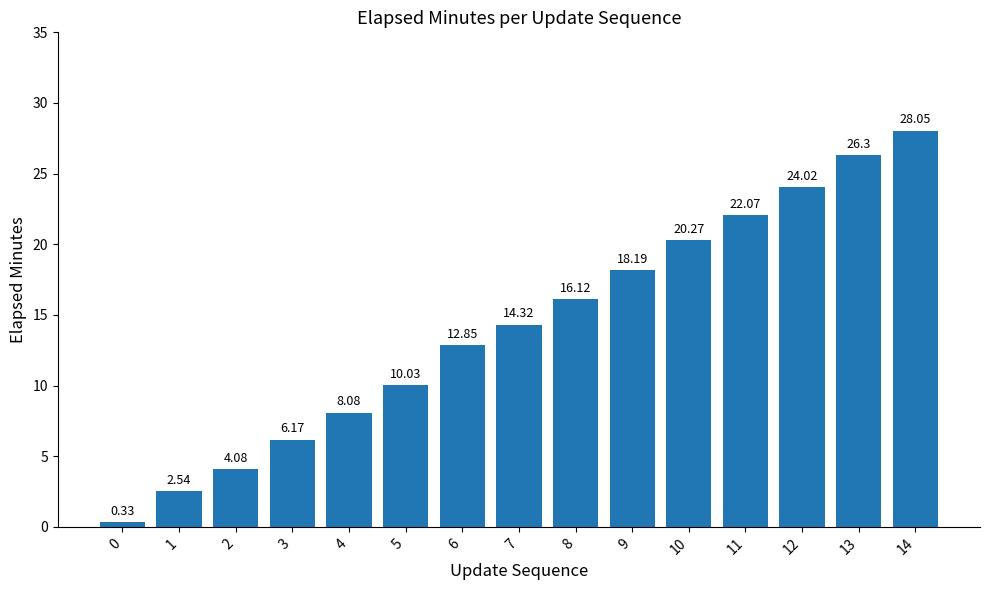

What is the change in value from 3 to 13?

+20.1